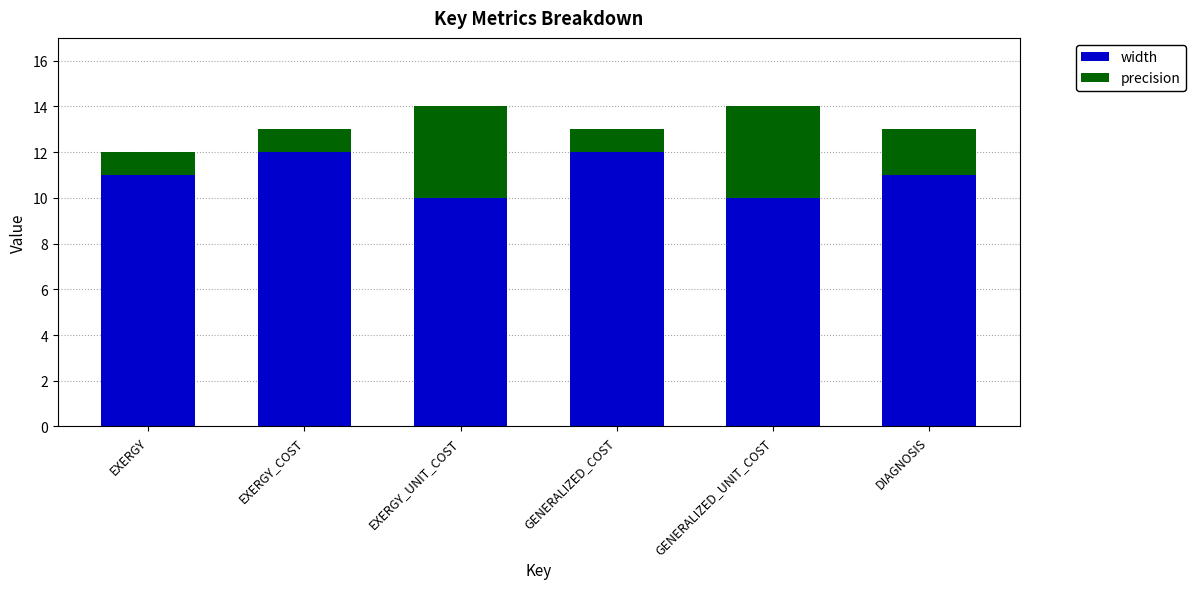

What is the highest value of the width series?

12